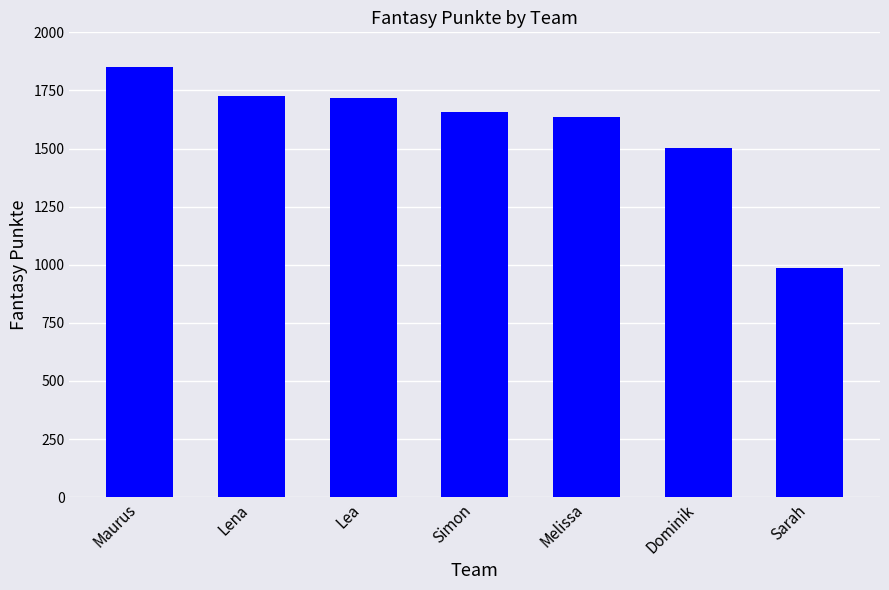

What is the label of the 2nd bar from the left?

Lena